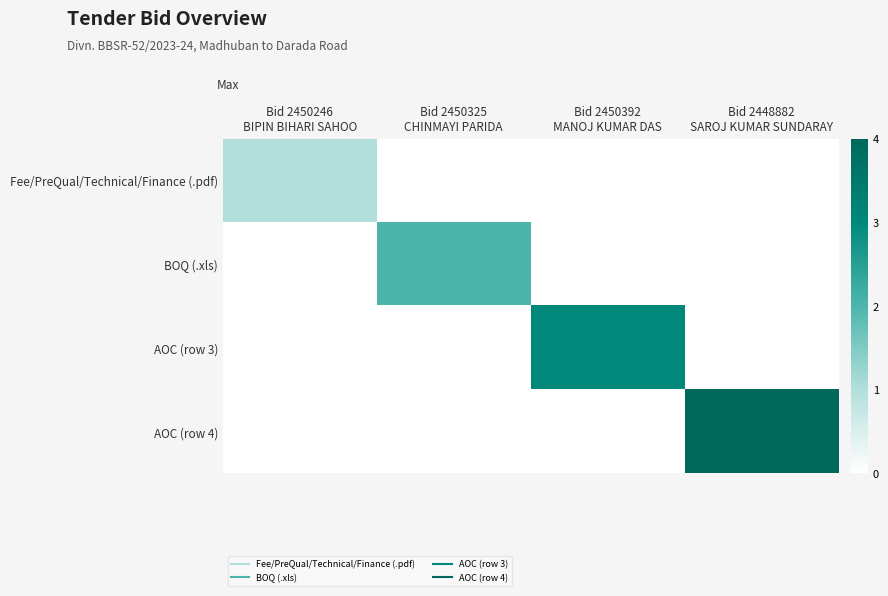

How many categories are shown in the chart?

4